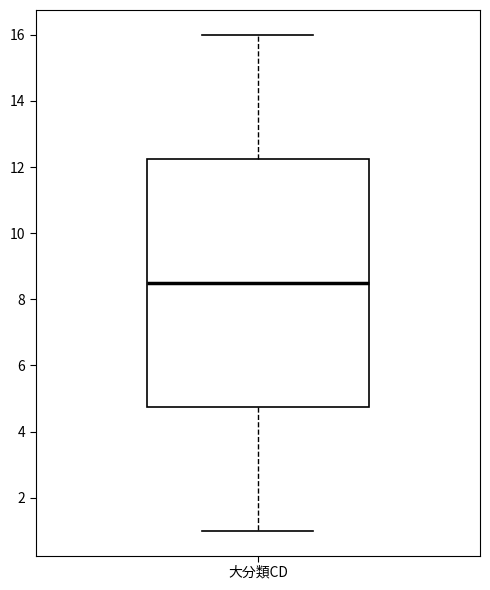

Read this box plot against the y-axis: the position of the median line, the range covered by the box, and the ends of both whiskers. The values are not printed on the chart, so give them approximately, as read against the axis.

median 8.6, box 4.8 to 12.2, whiskers 1.0 to 16.0